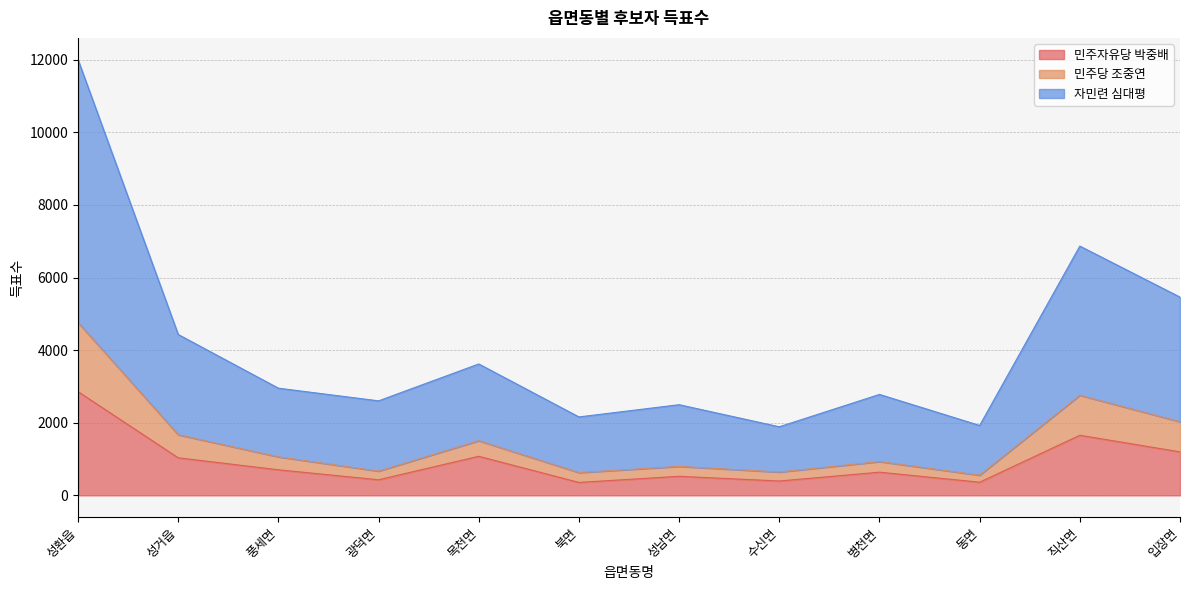

What are all the series names shown in the legend?

민주자유당 박중배, 민주당 조중연, 자민련 심대평